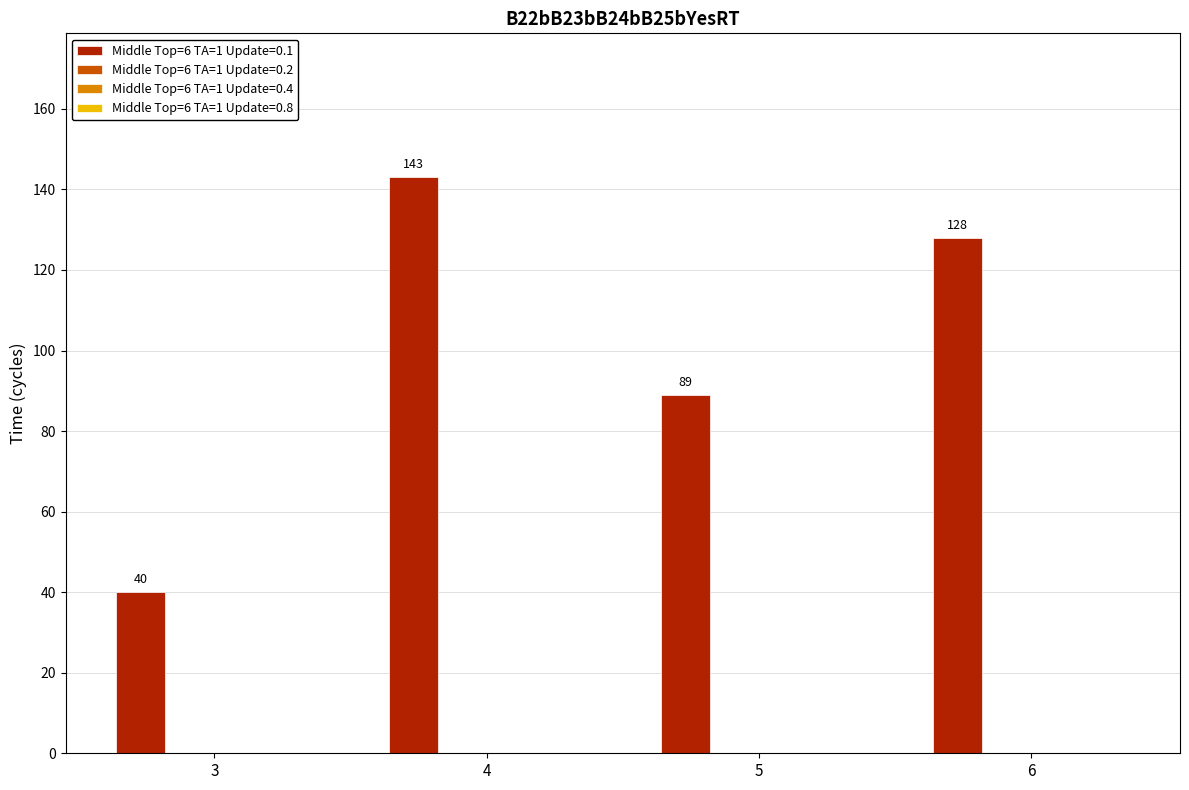

What is the value of the 2nd bar from the left?

143